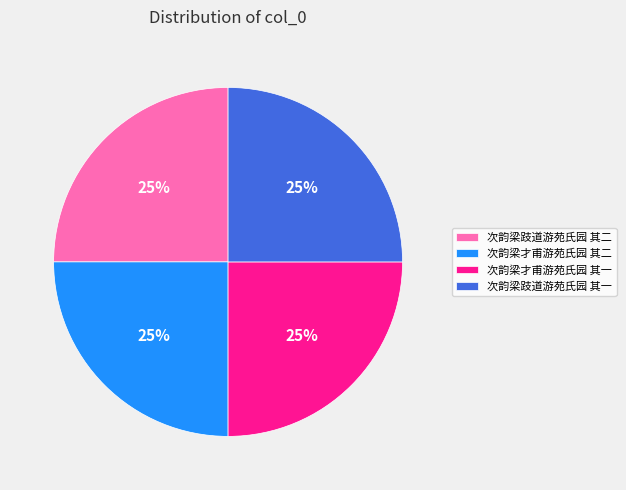

How many segments does this pie chart have?

4